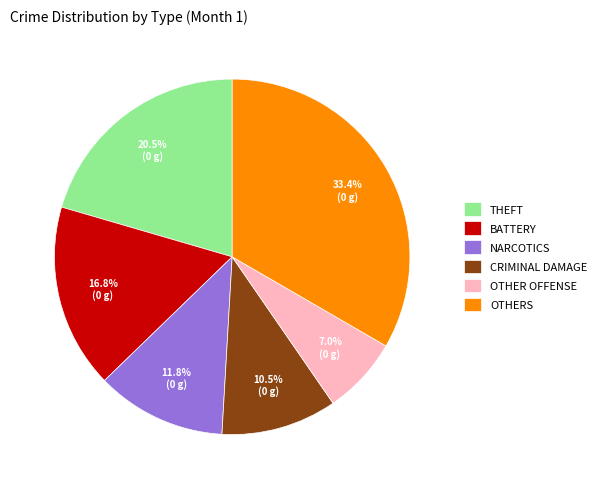

What is the smallest slice in the pie chart?

OTHER OFFENSE